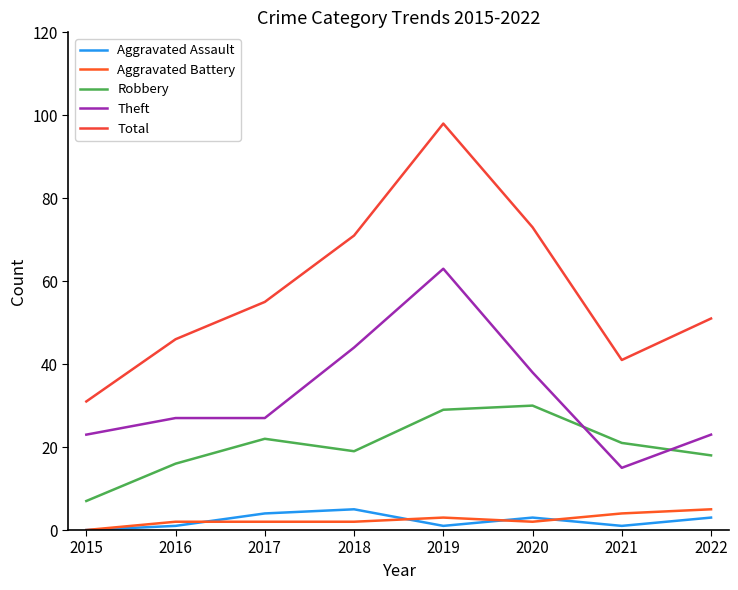

At 2019, list the series in order from largest to smallest.

Total, Theft, Robbery, Aggravated Battery, Aggravated Assault